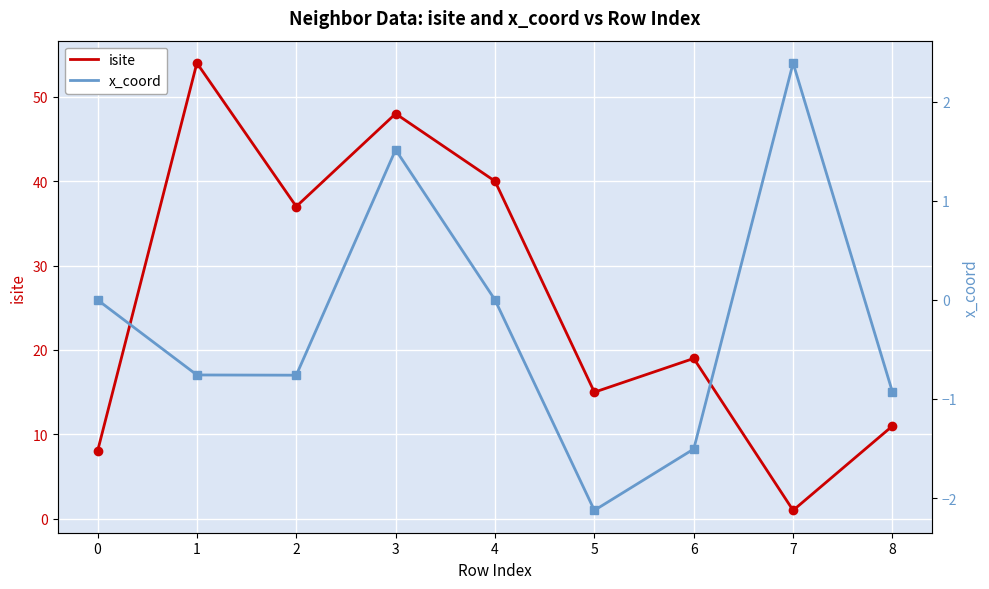

Is it true that x_coord equals -1.3 at 1?

False